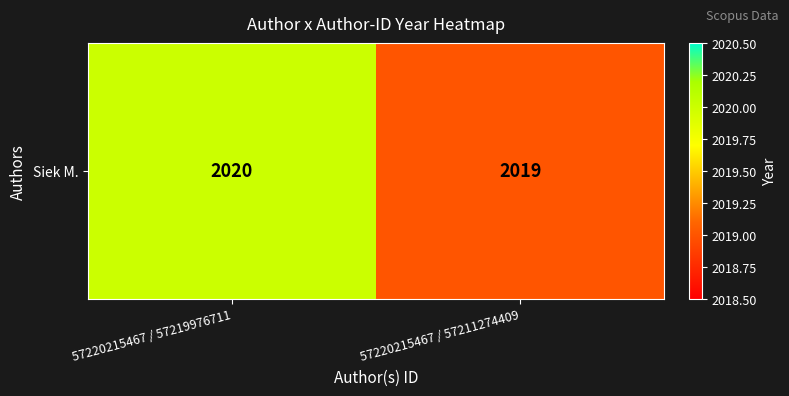

Rank the categories by value from lowest to highest.

57220215467 / 57211274409, 57220215467 / 57219976711